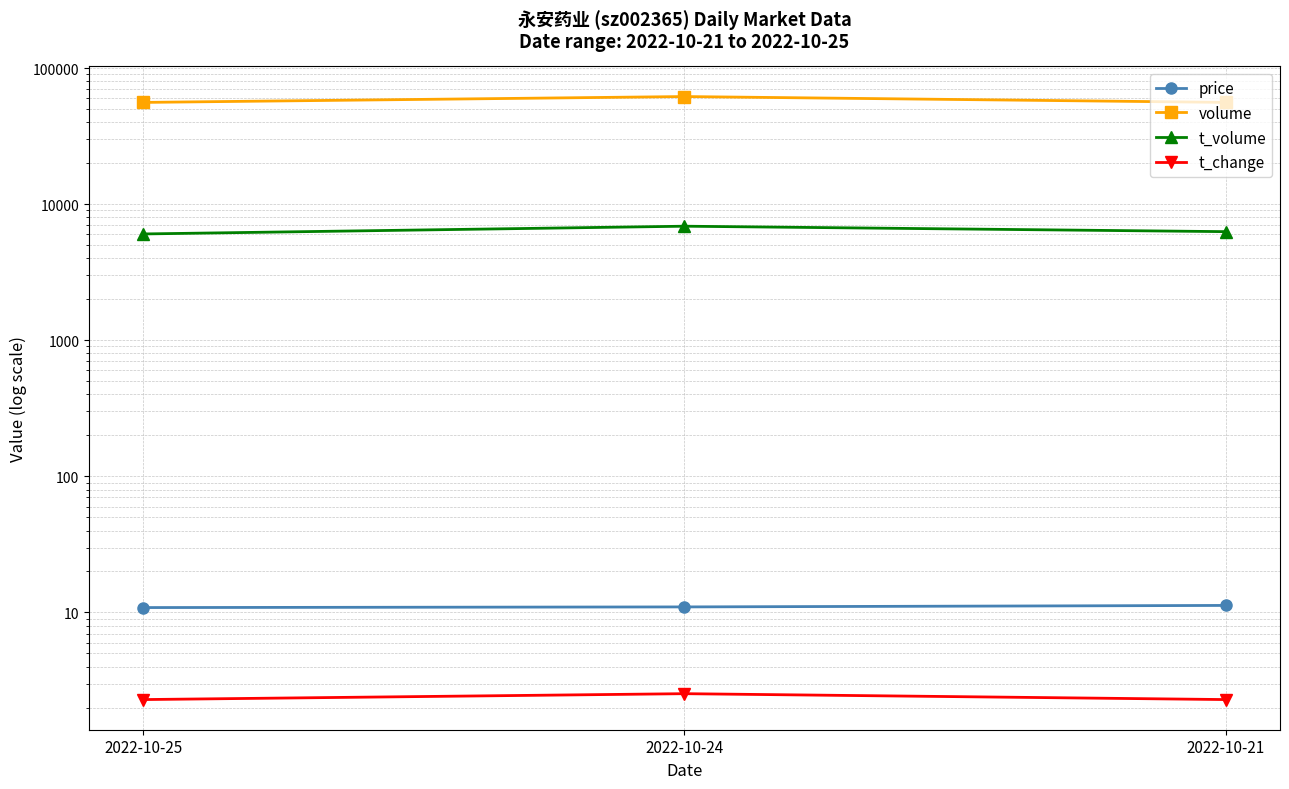

Reading right to left, what are all the values shown in this chart?

price: 11.3	11.0	10.9
volume: 55908.0	61726.0	55894.0
t_volume: 6278.0	6884.0	6038.0
t_change: 2.3	2.5	2.3